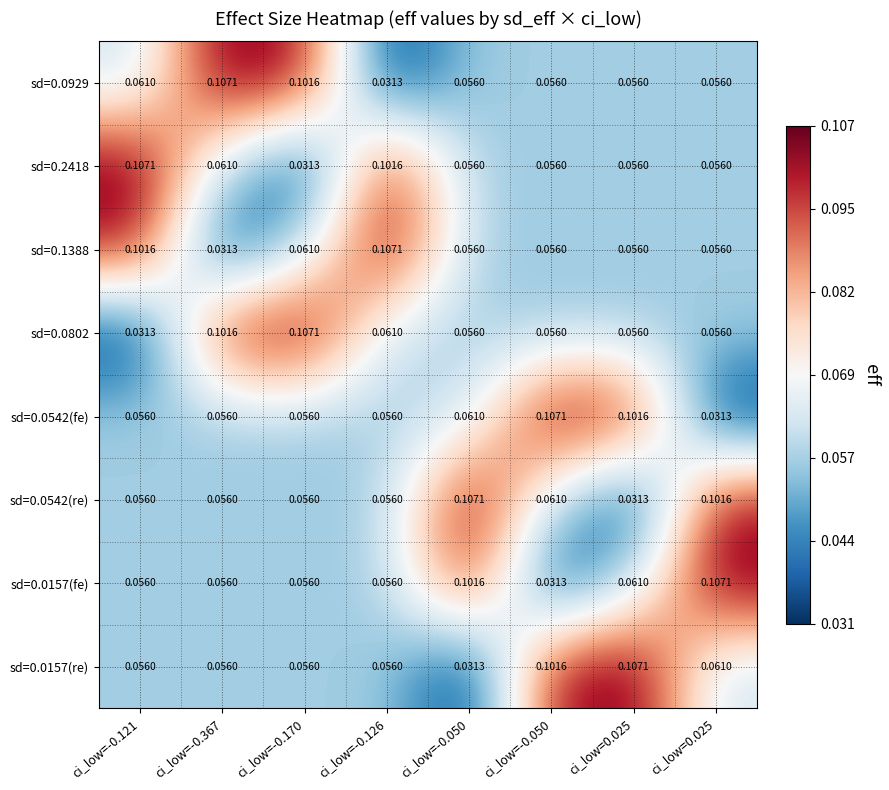

How many series are shown in this chart?

8